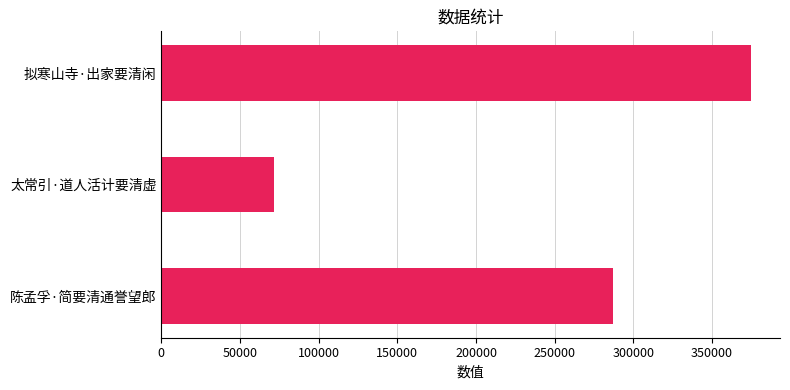

List the labels in order of value, smallest first.

太常引·道人活计要清虚, 陈孟孚·简要清通誉望郎, 拟寒山寺·出家要清闲